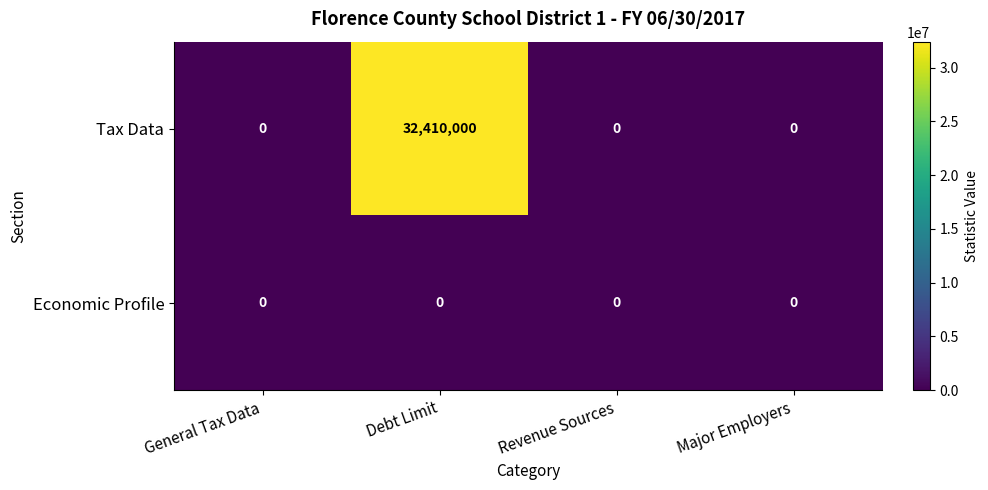

Is it true that Tax Data equals 0 at Revenue Sources?

True